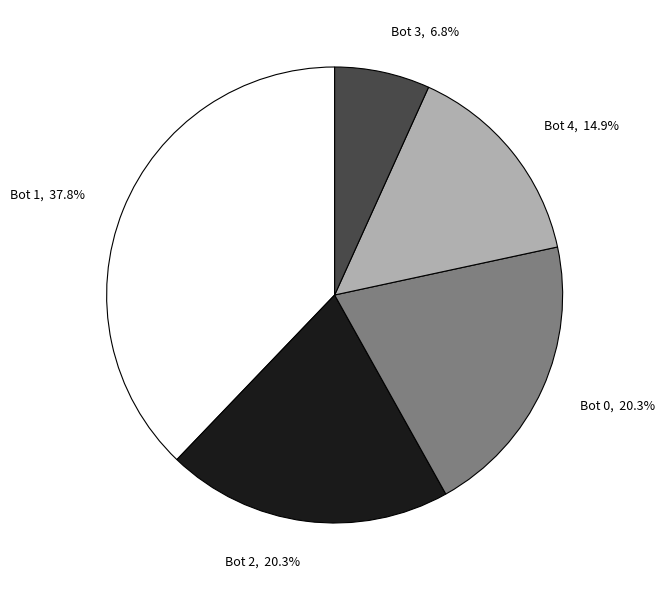

How many slices are in this pie chart?

5